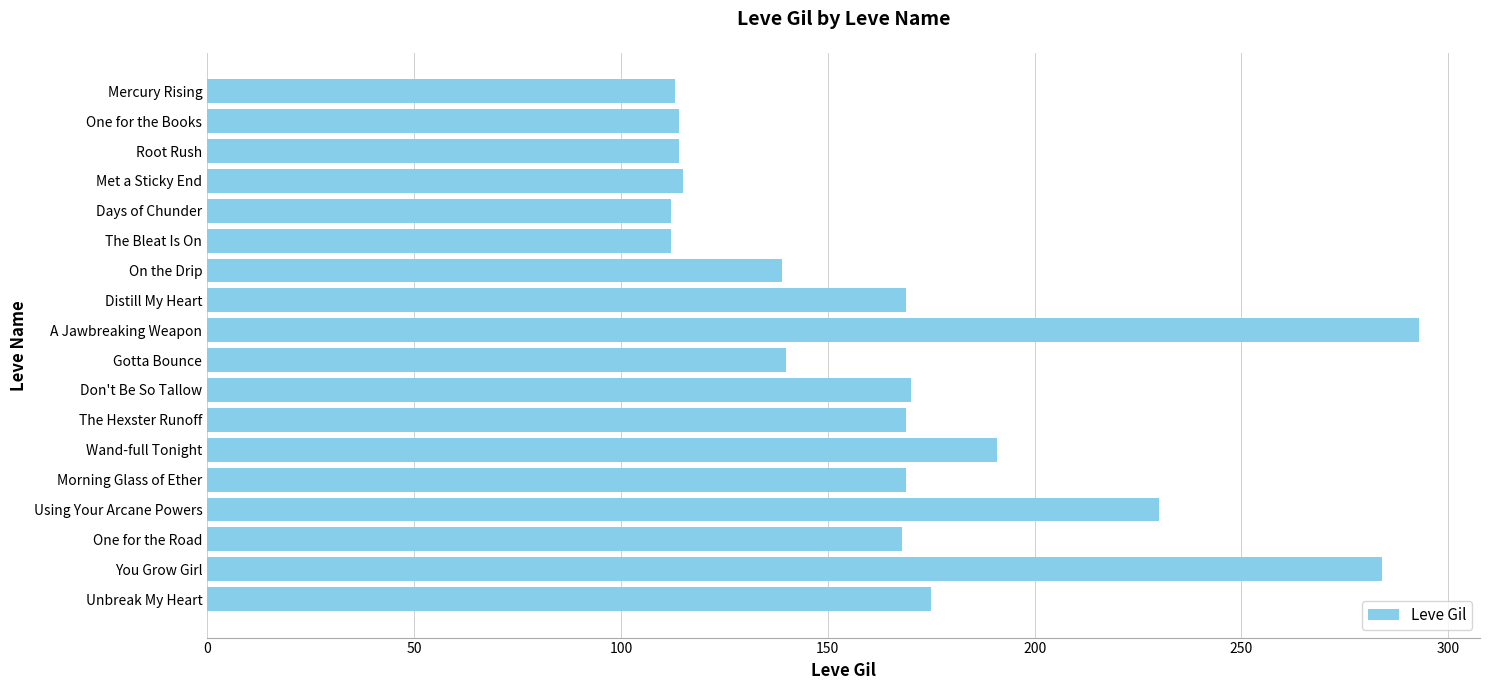

What is the value of the 16th bar from the top?

168